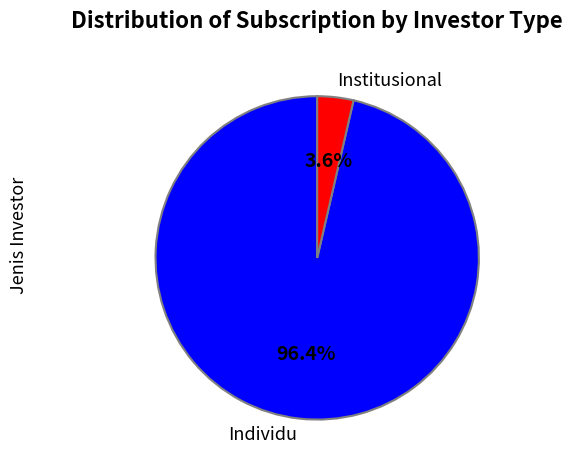

How many segments does this pie chart have?

2